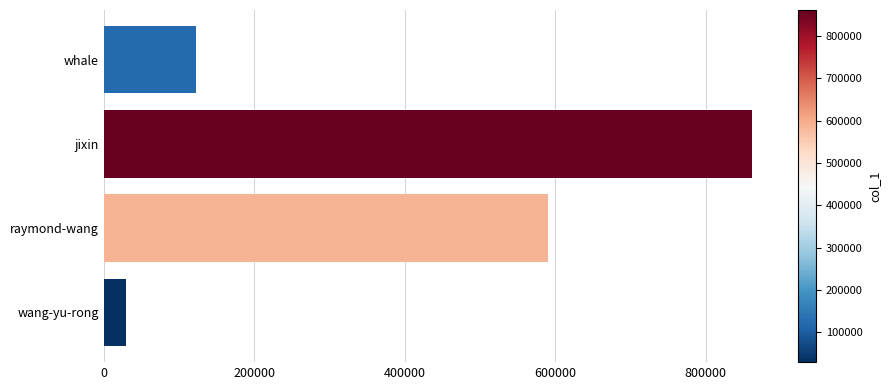

Rank the categories by value from lowest to highest.

wang-yu-rong, whale, raymond-wang, jixin